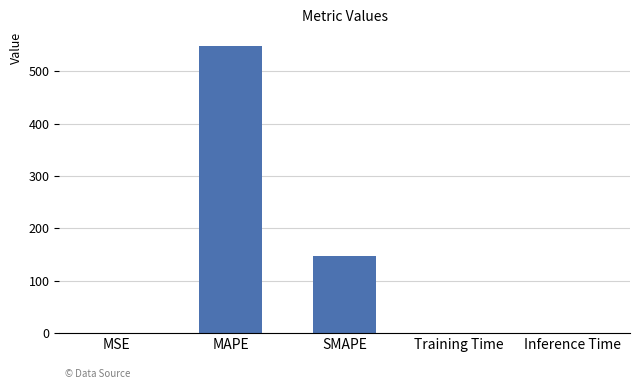

What is the maximum value shown in the chart?

547.7